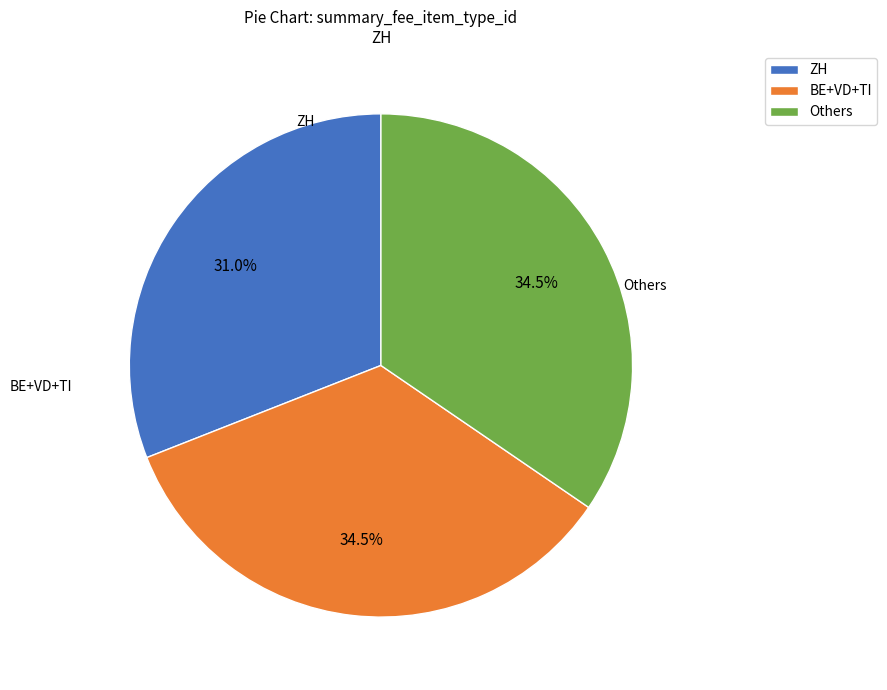

Does ZH account for over 50% of the chart?

No